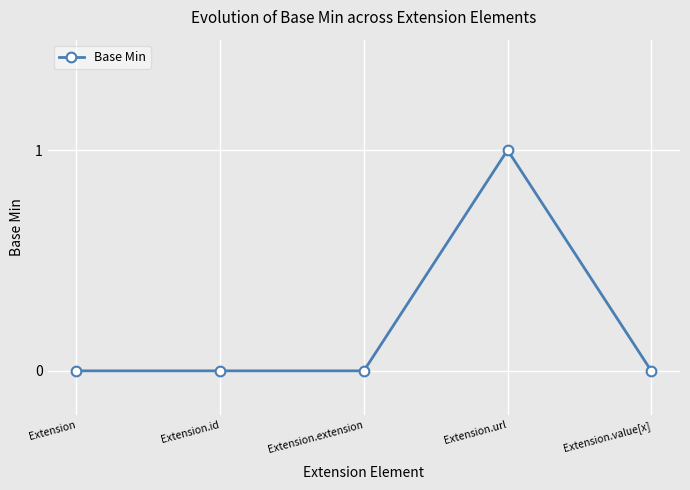

True or false: there are more than 2 points higher than both neighbors.

False